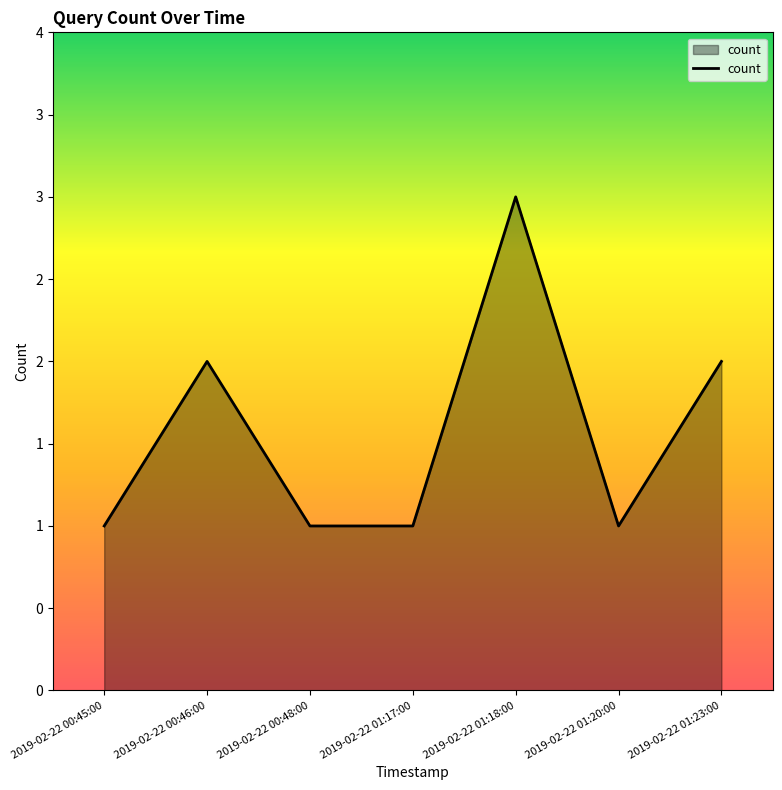

Rank the categories by value from lowest to highest.

2019-02-22 00:45:00, 2019-02-22 00:48:00, 2019-02-22 01:17:00, 2019-02-22 01:20:00, 2019-02-22 00:46:00, 2019-02-22 01:23:00, 2019-02-22 01:18:00